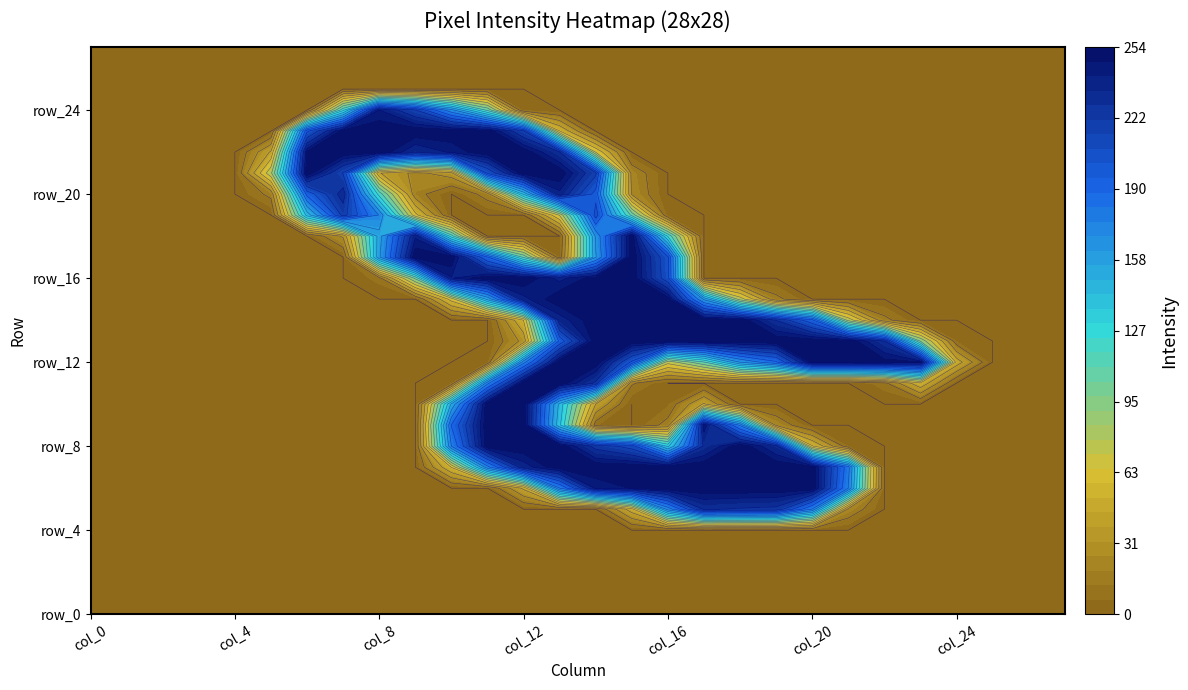

What is the difference between the maximum and minimum values in the row_20 series?

238